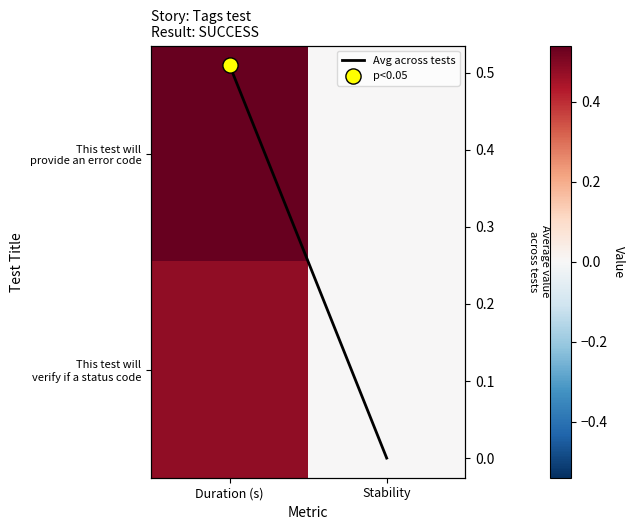

The value of This test will verify if a status code at Duration (s) is 0.2. True or false?

False